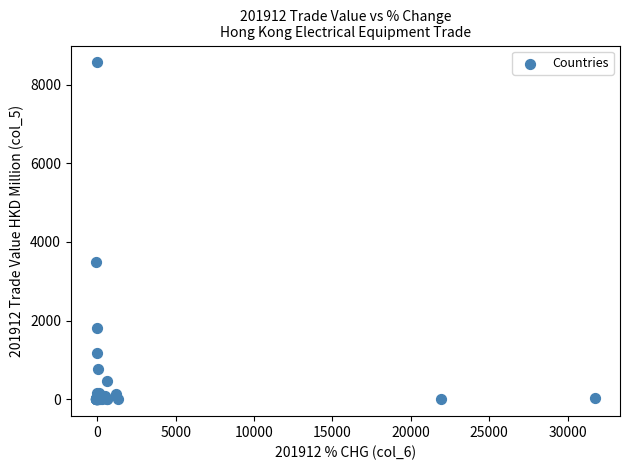

What Y value in the scatter plot is closest to 4282?

3493.5